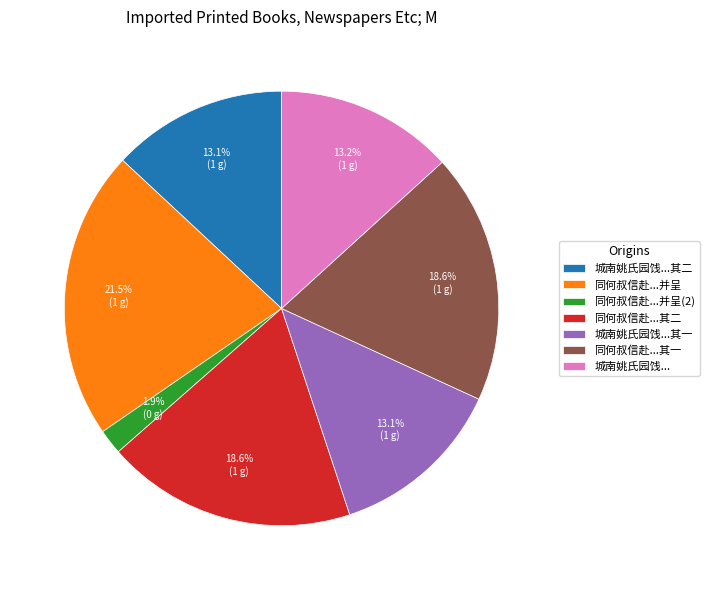

How much of the chart is everything except 同何叔信赴...其二?

81.4%